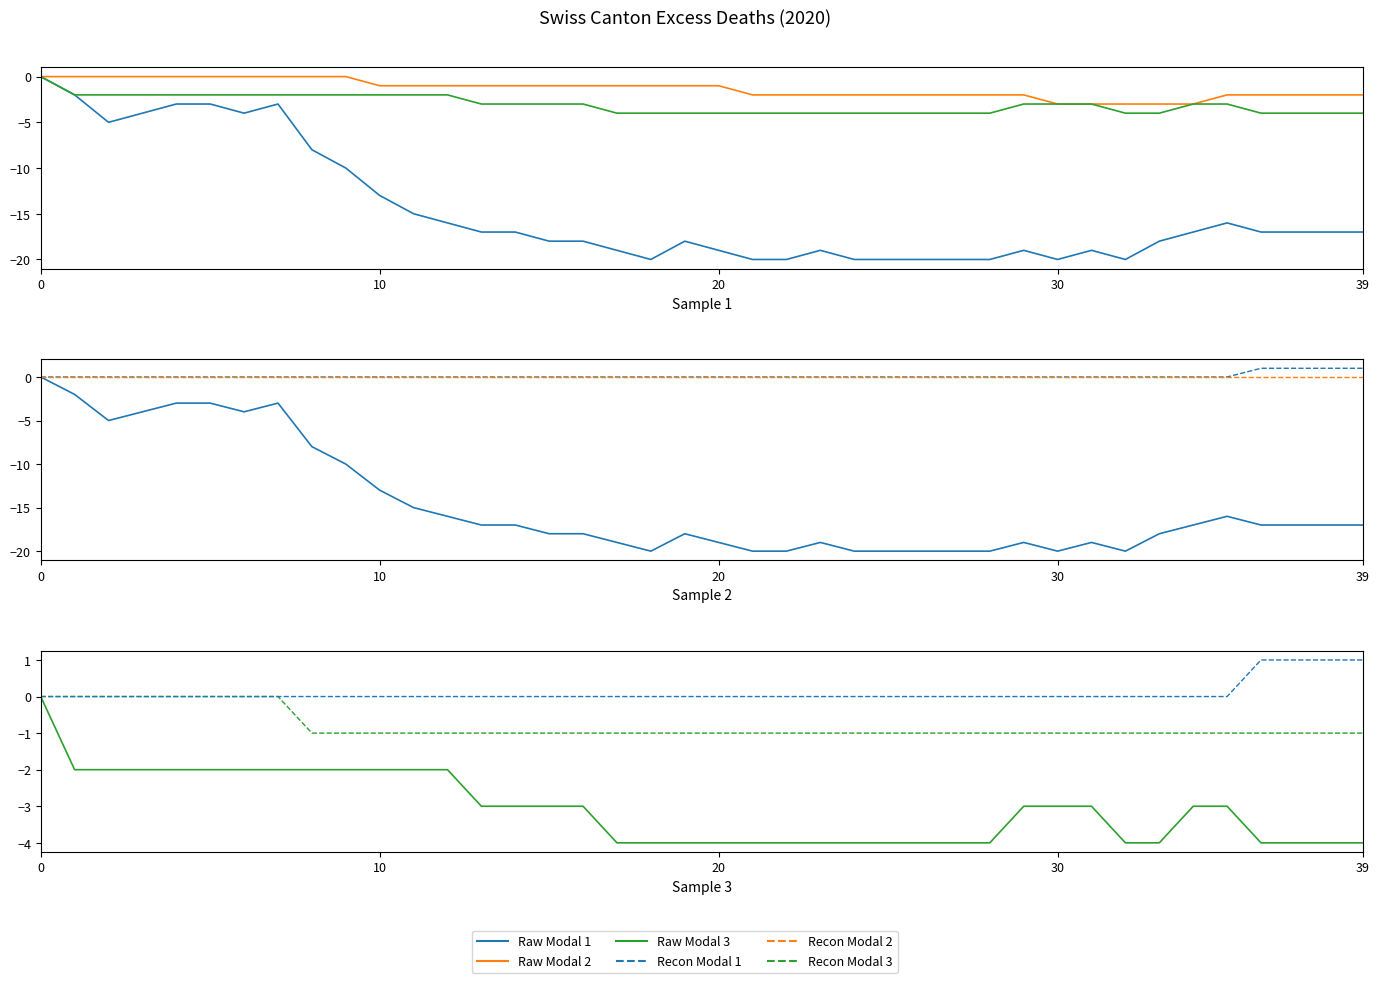

What is the spread (max minus min) of values at 19?

18